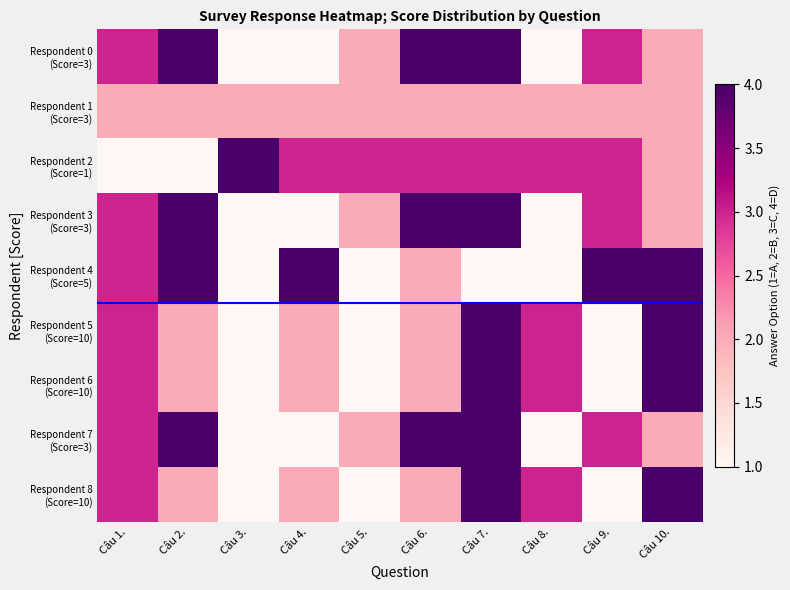

Which series changed the most between Câu 4. and Câu 5.?

Respondent 4 (Score=5)